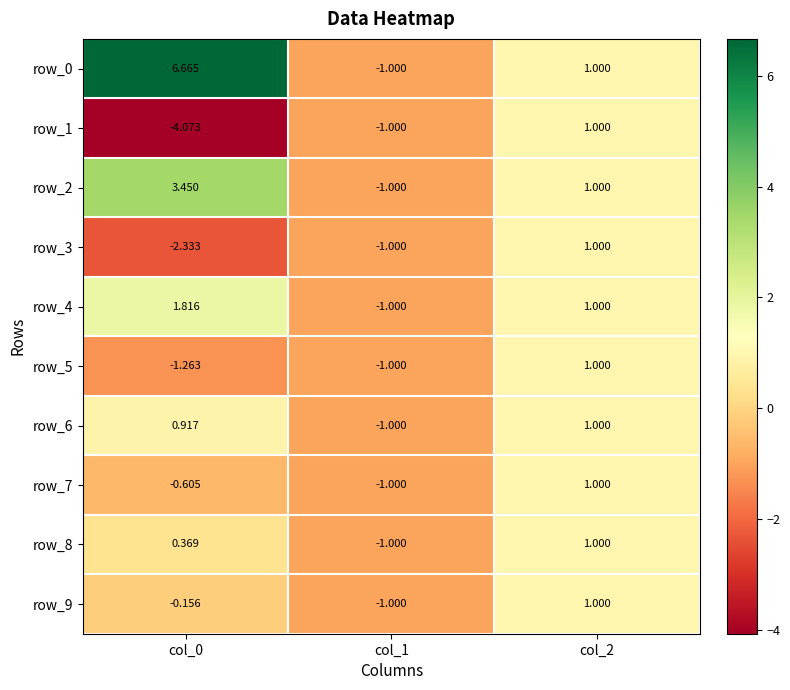

At which category does the chart reach its peak across all series?

col_0